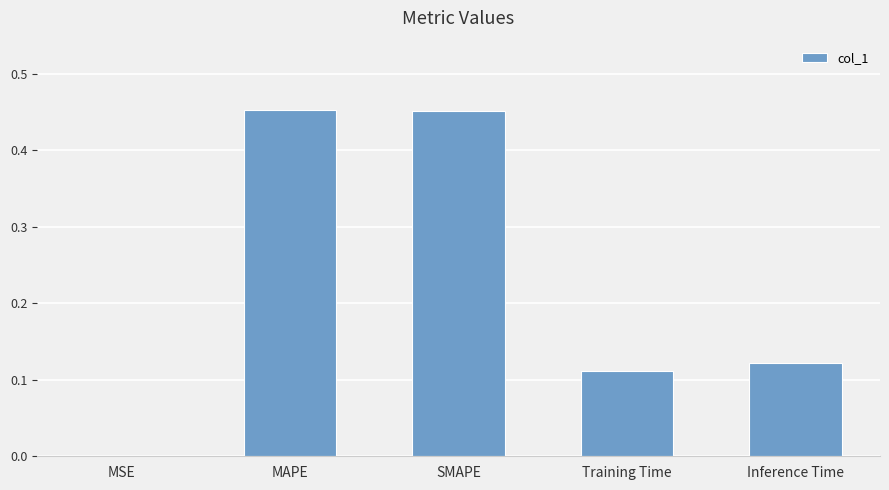

The chart shows a value of 0.7 at SMAPE. True or false?

False